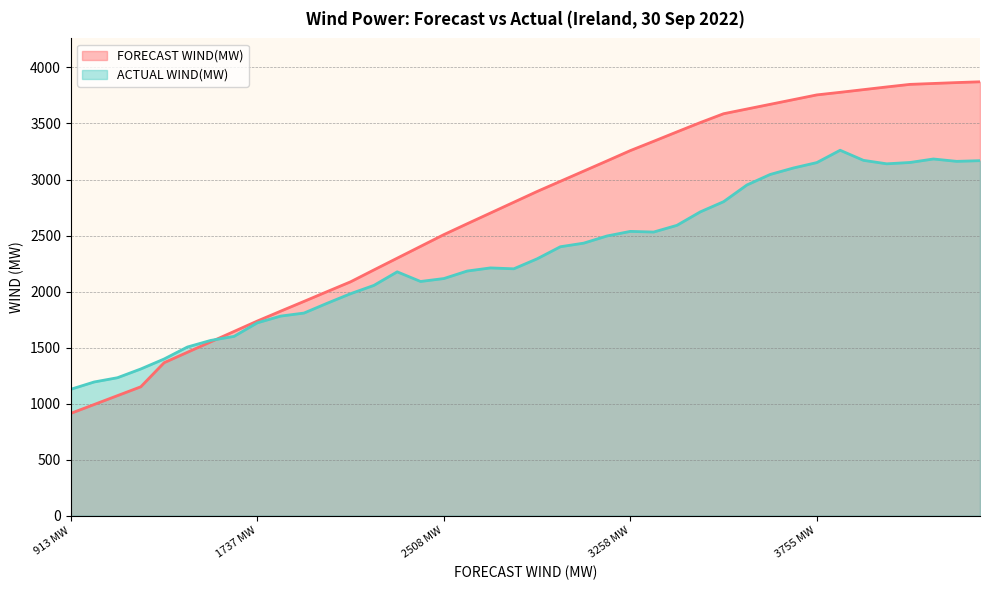

How many lines are shown in the chart?

2